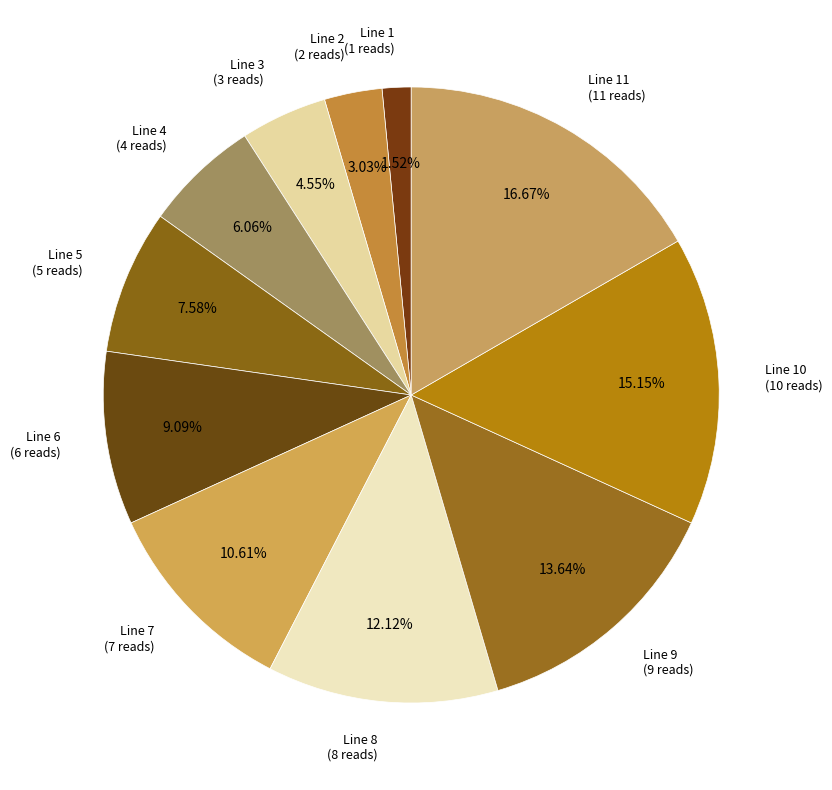

Count the number of slices in the pie.

11